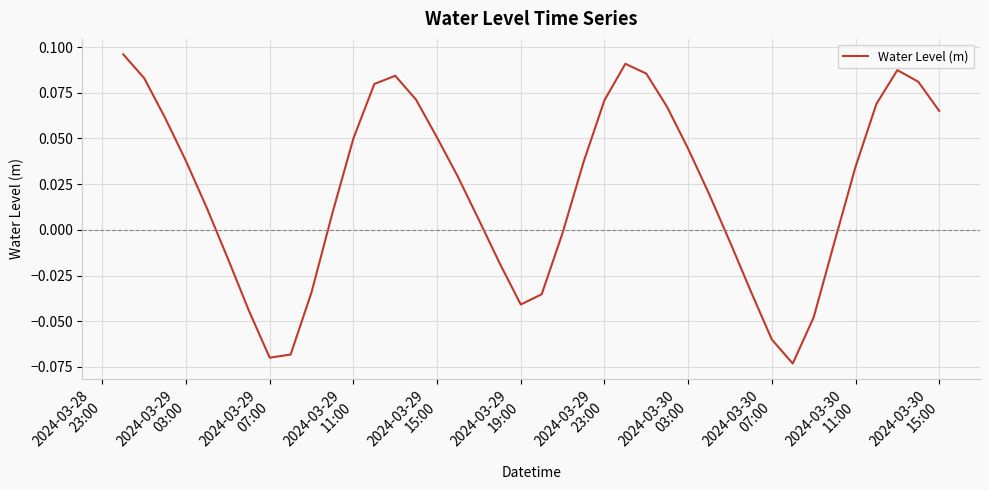

Does the chart display data point markers on the line(s)?

No